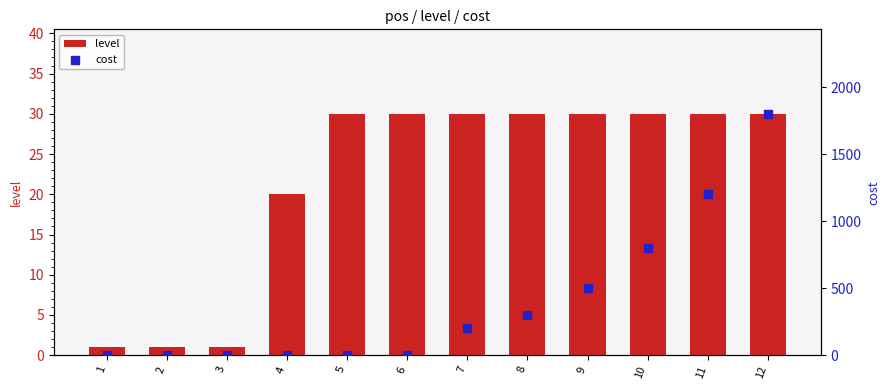

What are all the series names shown in the legend?

level, cost